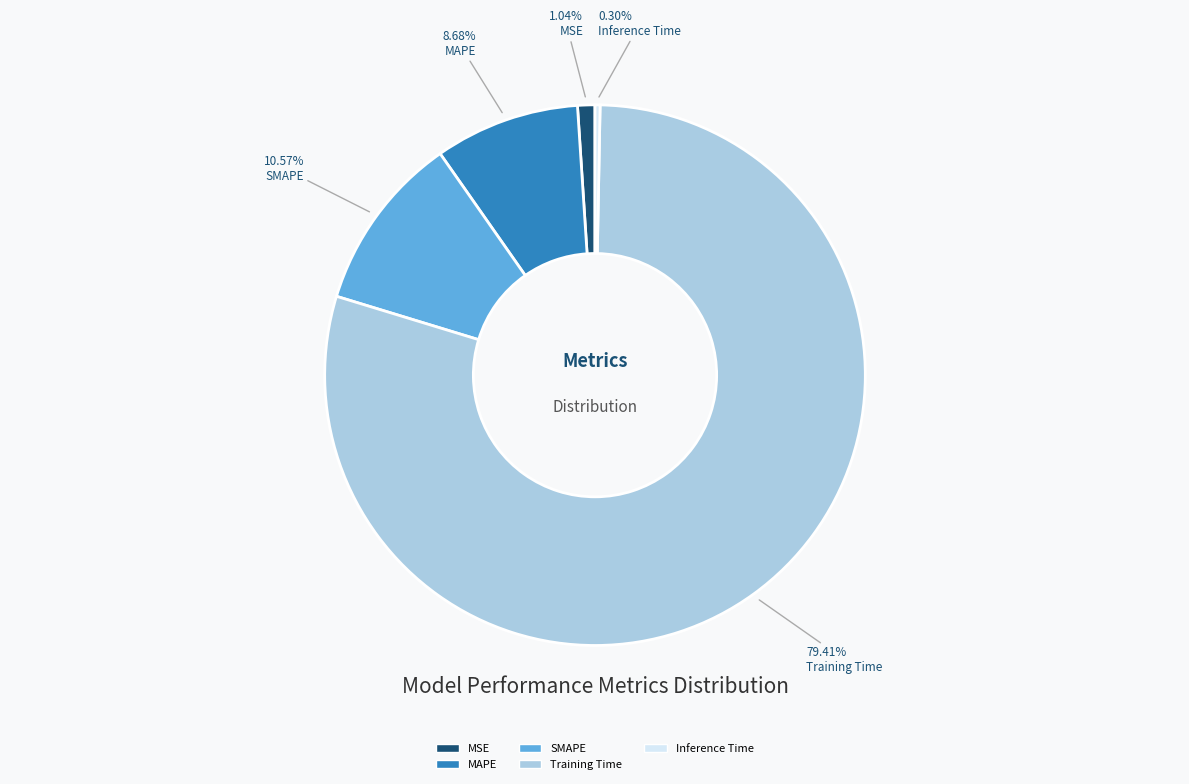

Is there a majority slice in this chart?

Yes